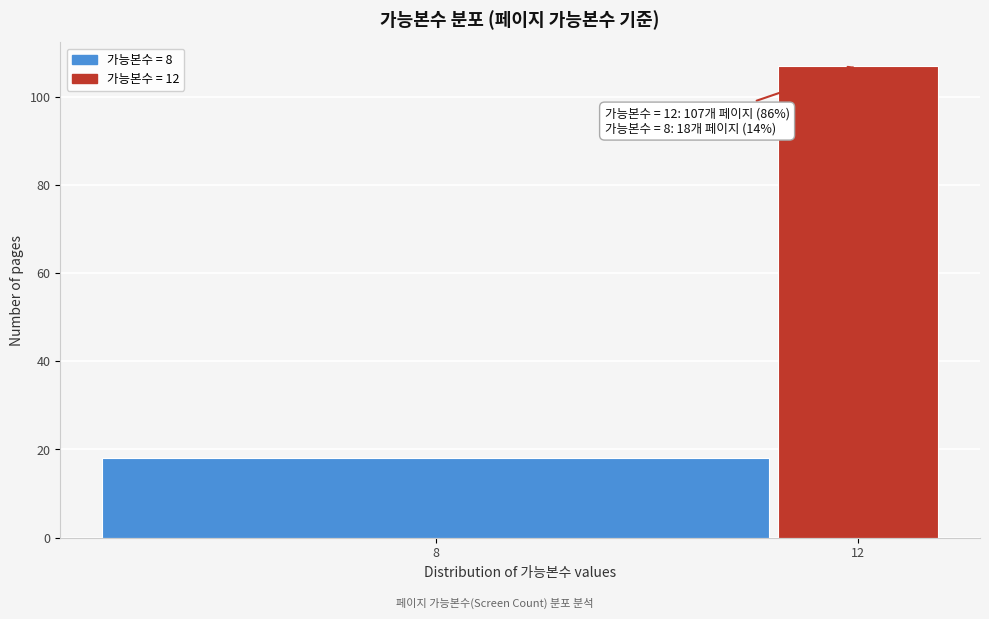

Reading left to right, extract all data points from this chart.

8=18	12=107